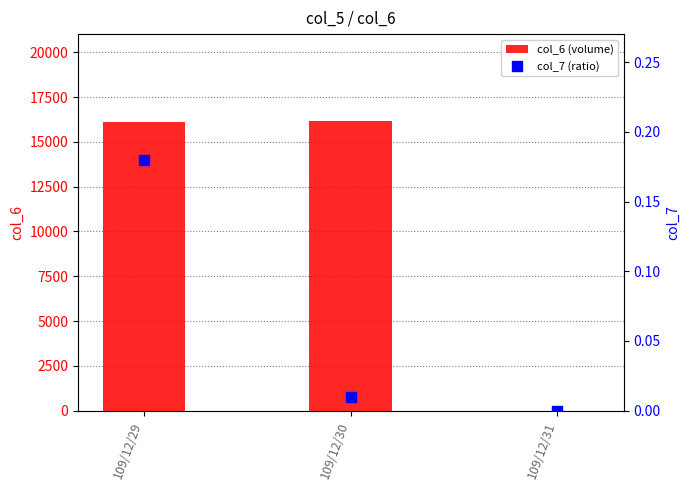

Which series reaches the minimum Y coordinate?

col_6 (volume)